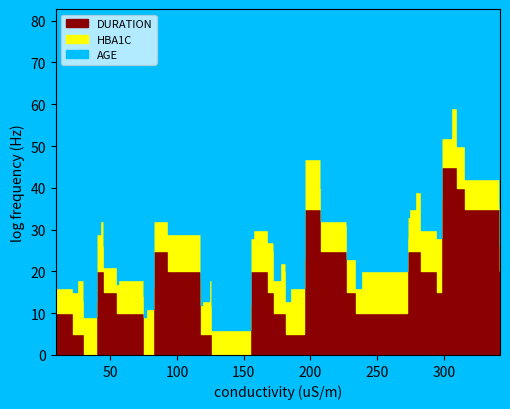

Does the chart have visible grid lines?

No